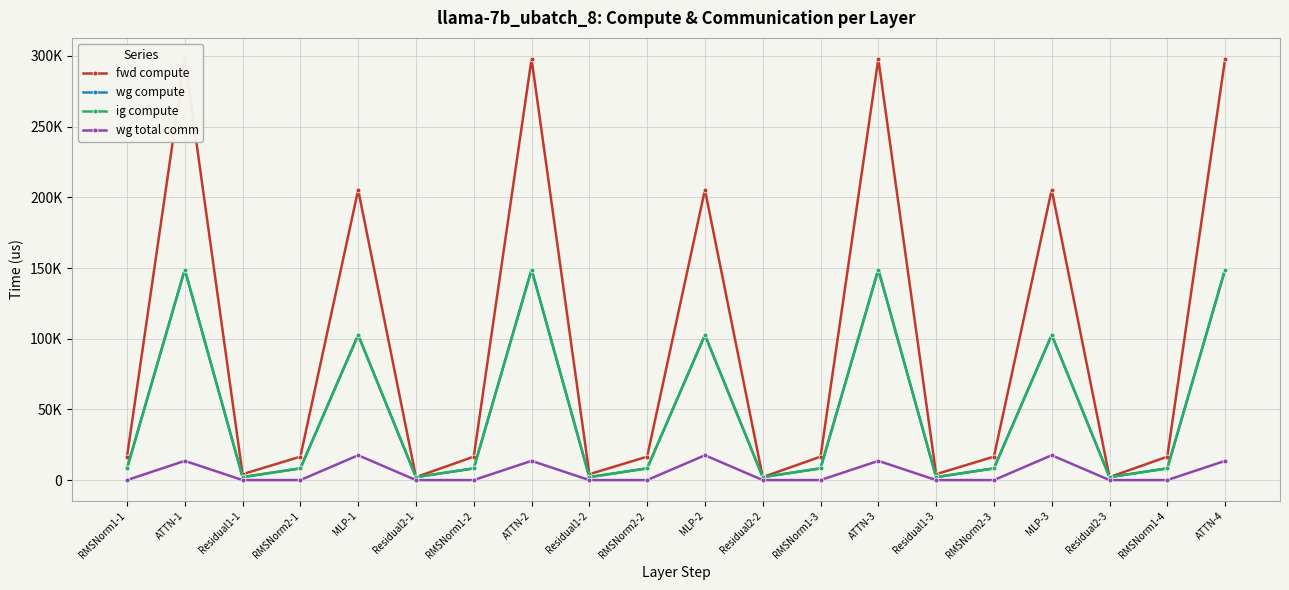

How many distinct data groups are displayed?

4